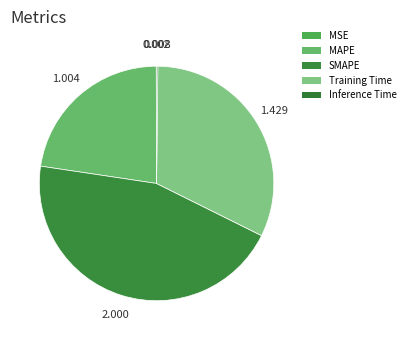

What percentage is the SMAPE slice, to the nearest percent?

45%